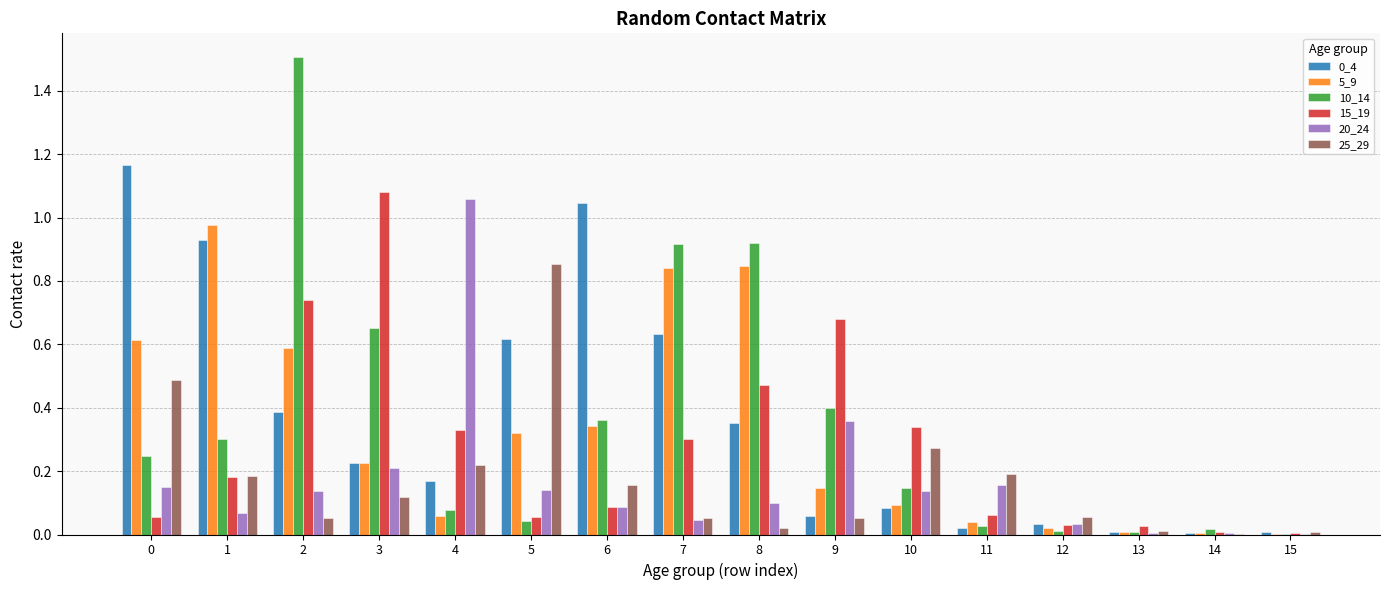

Is it true that 15_19 equals 1.1 at 2?

False